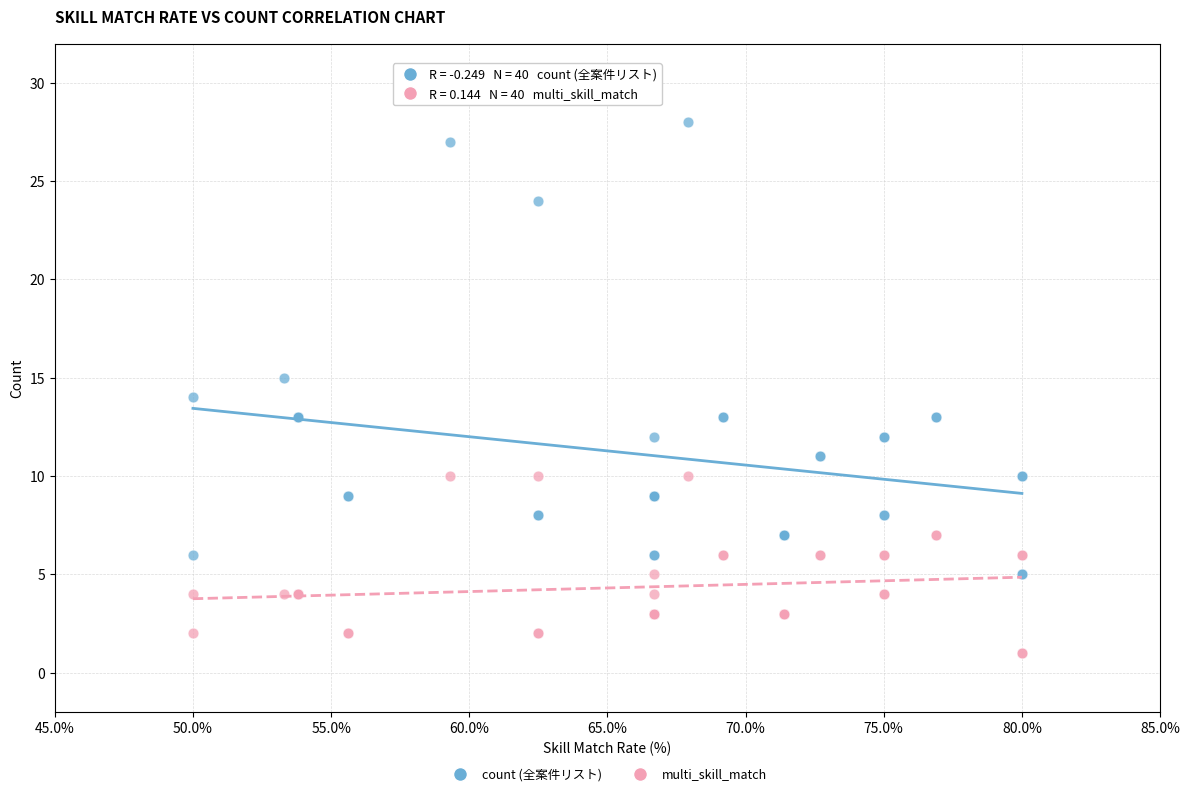

Which series has the largest Y range (max minus min)?

count (全案件リスト)